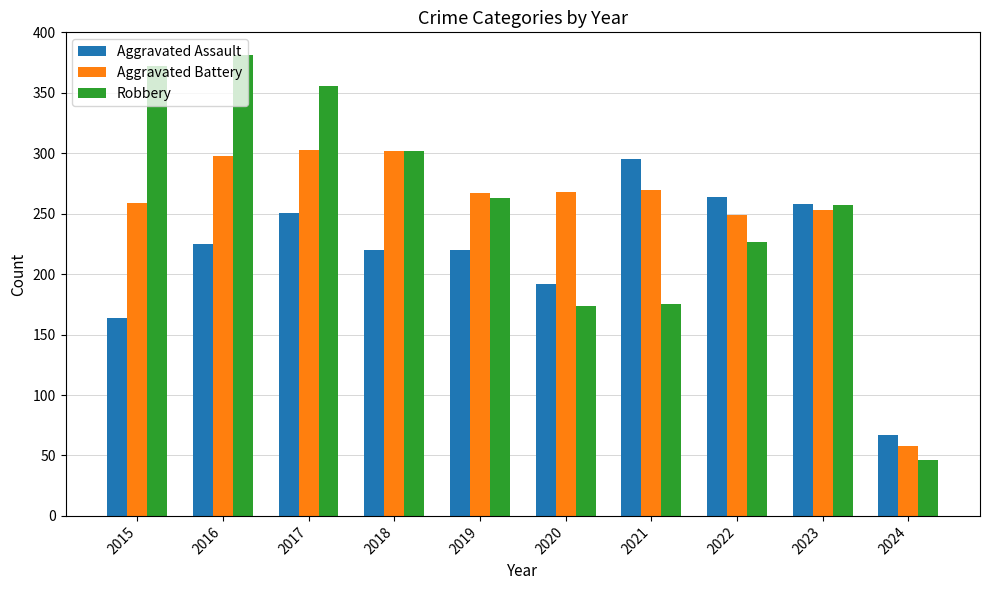

Are the bars grouped side by side (vs. stacked)?

Yes